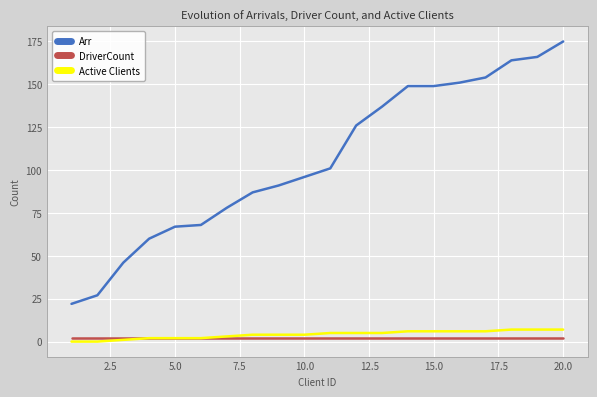

Does the chart display data point markers on the line(s)?

No